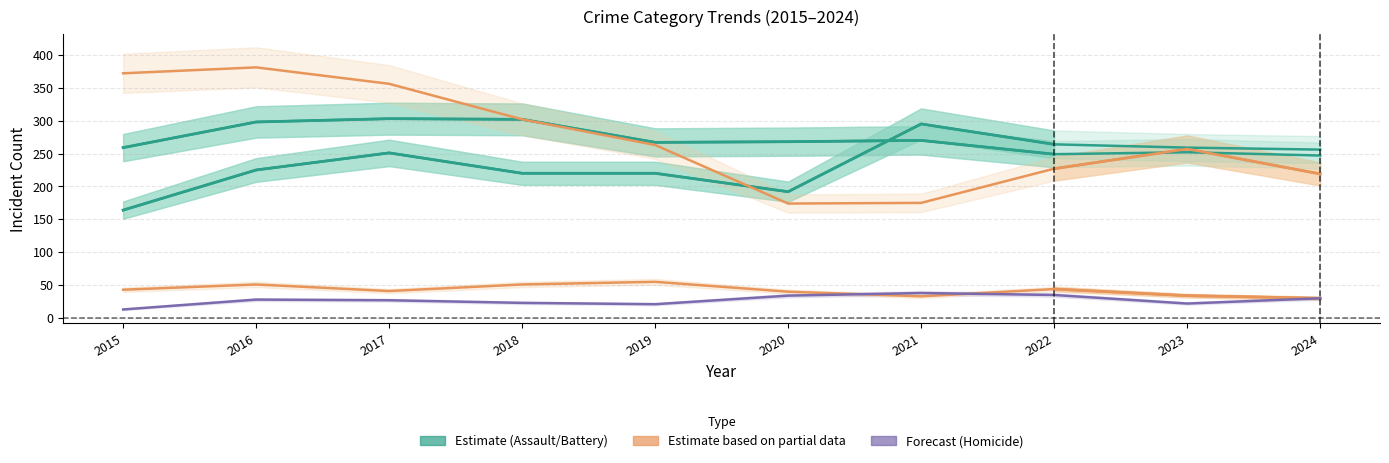

Between 2016 and 2024, which is larger?

2024